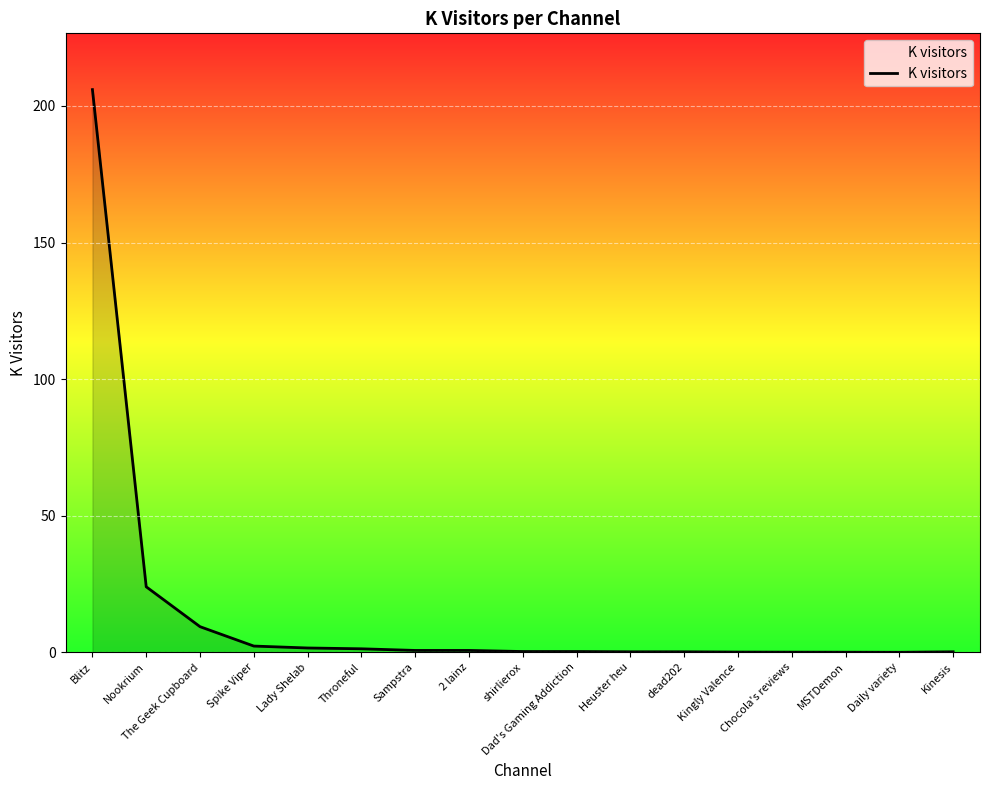

At which label is the value closest to 103?

Nookrium